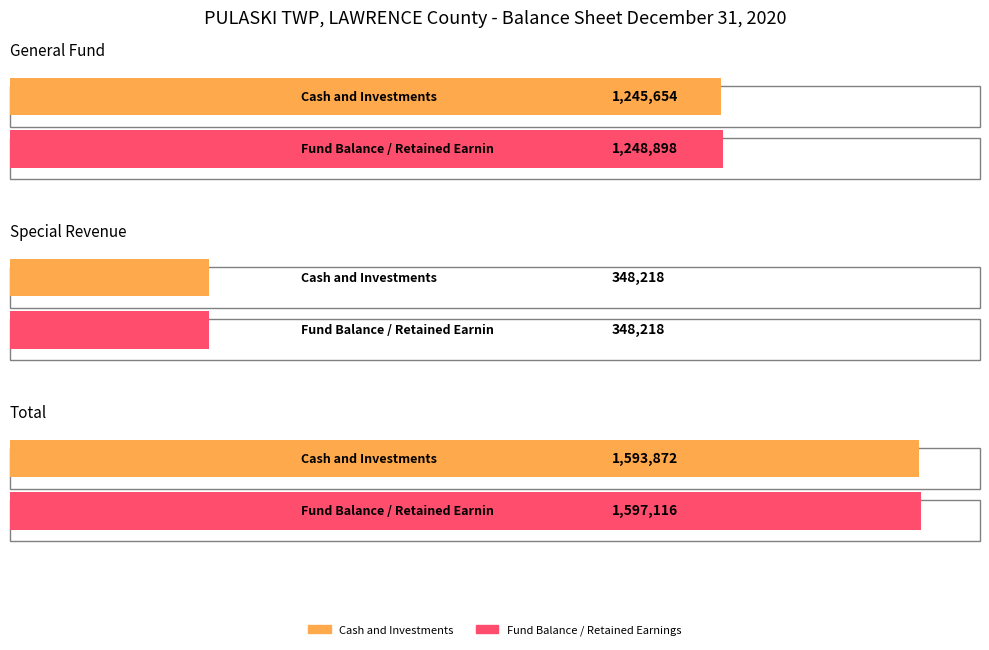

How many bars are there in each group?

2